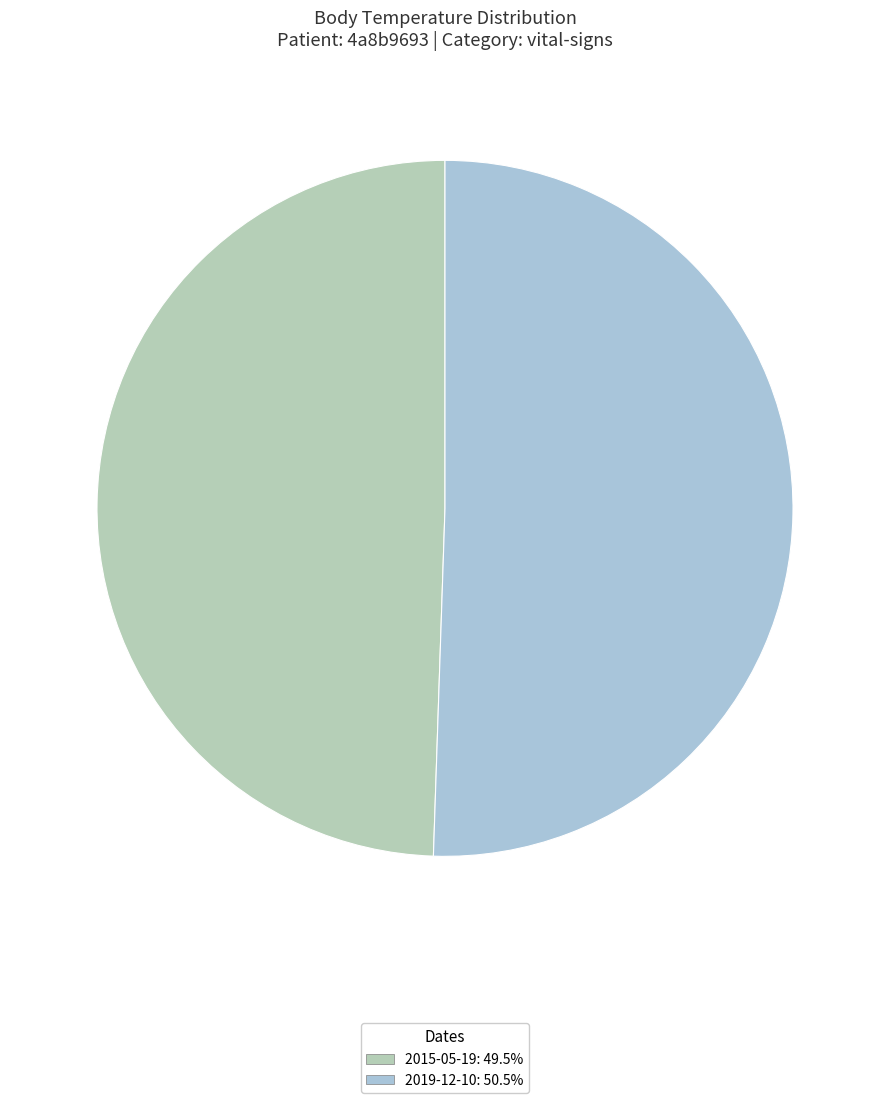

What is the largest slice in the pie chart?

2019-12-10T18:24:00Z